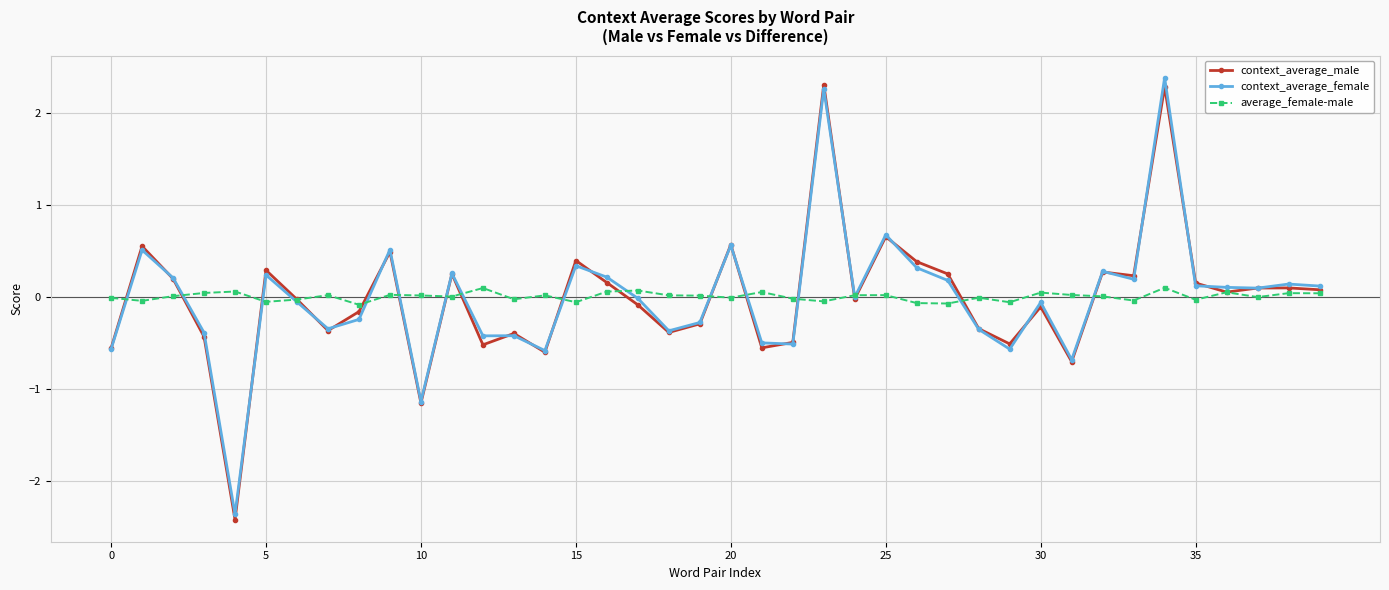

What is the lowest value of the context_average_male series?

-2.4